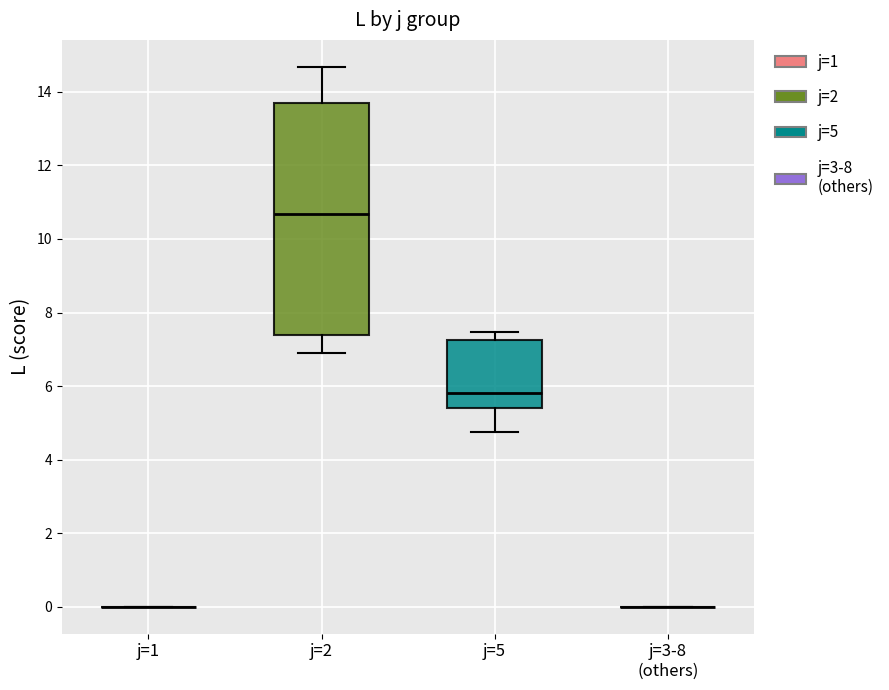

Comparing the boxes themselves (not the whiskers), which one is the tallest?

j=2